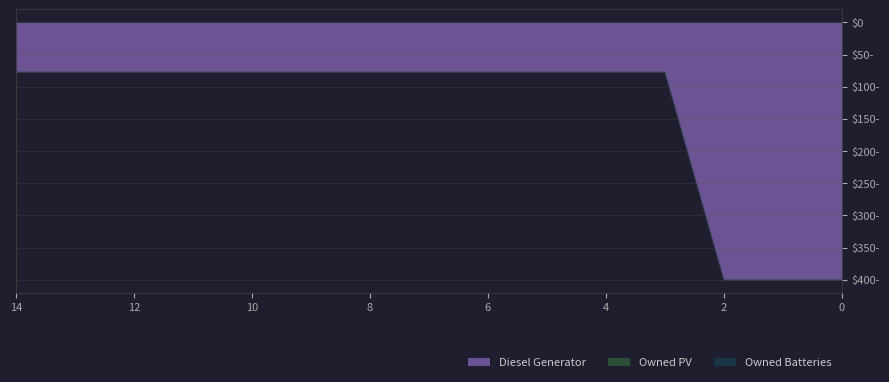

What is the total value across all series at 5?

77